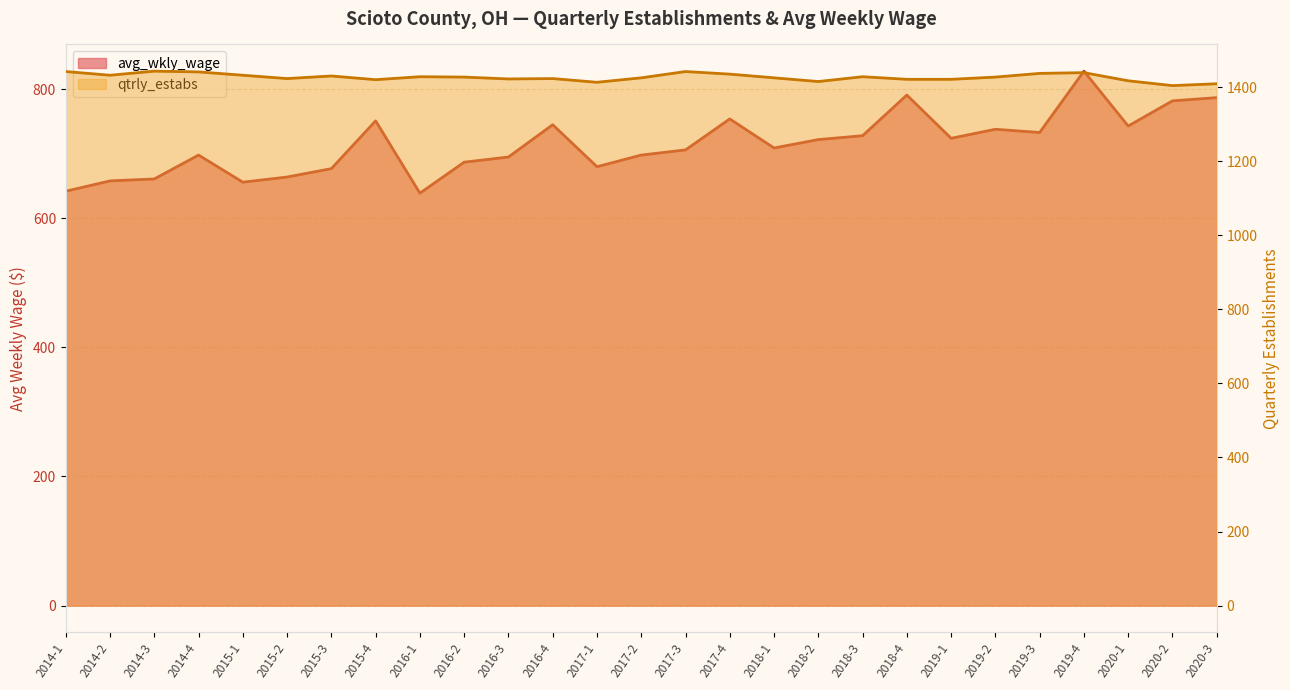

In avg_wkly_wage, how many points are lower than both neighbors (excluding endpoints)?

7